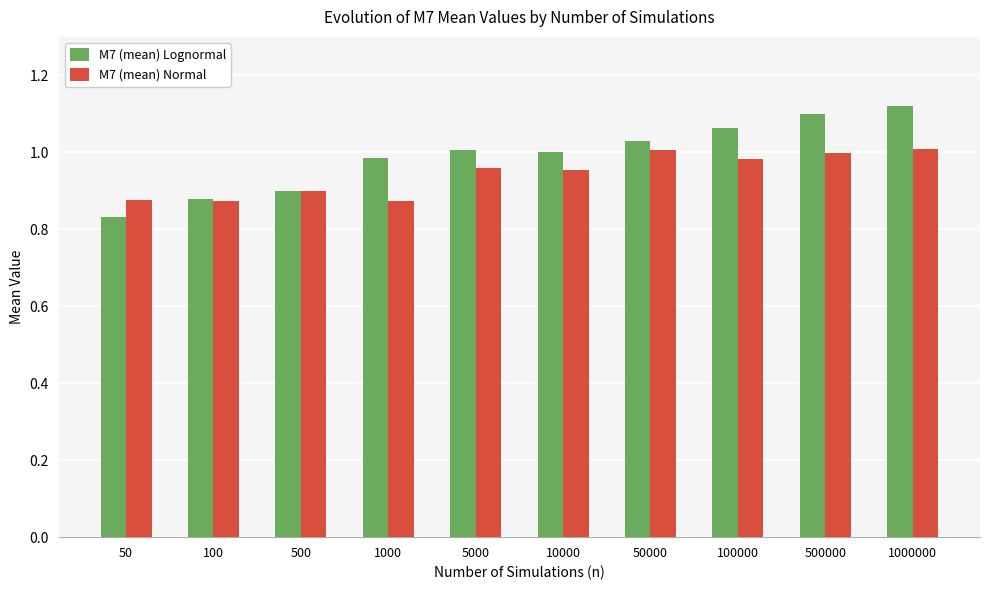

Between 100 and 5000, which series saw the biggest shift?

M7 (mean) Lognormal